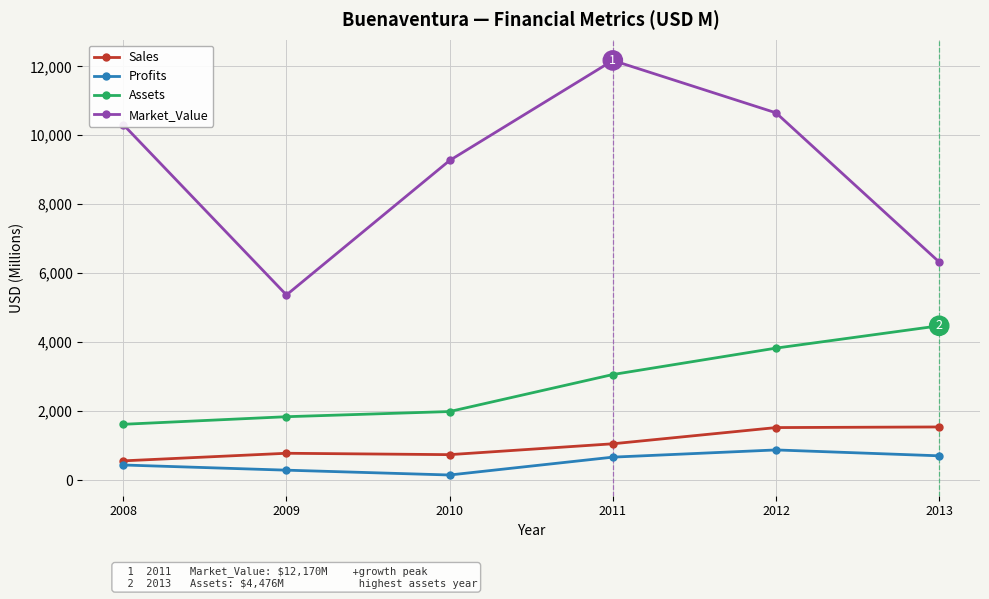

True or false: Profits and Sales cross at least once.

False